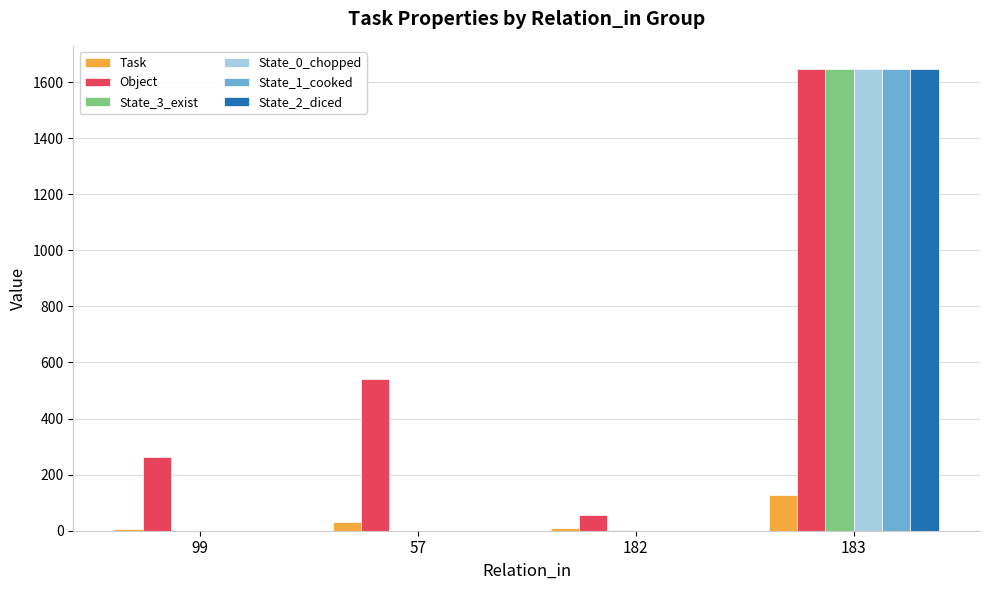

Between 57 and 182, which series saw the biggest shift?

Object